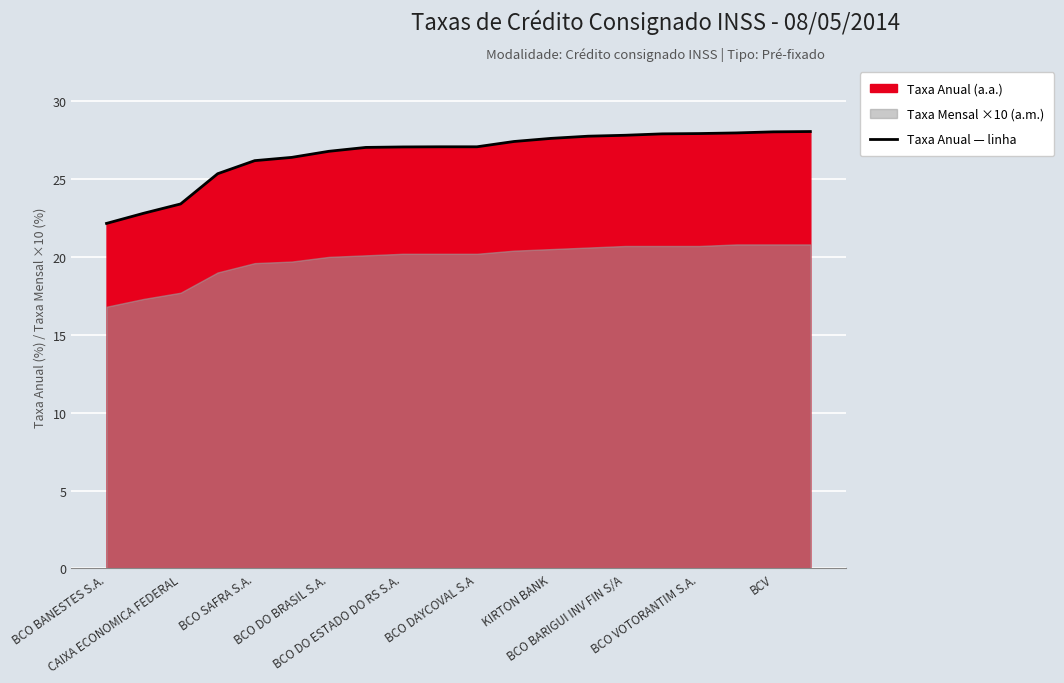

True or false: the data has more than 1 interior local peaks.

False